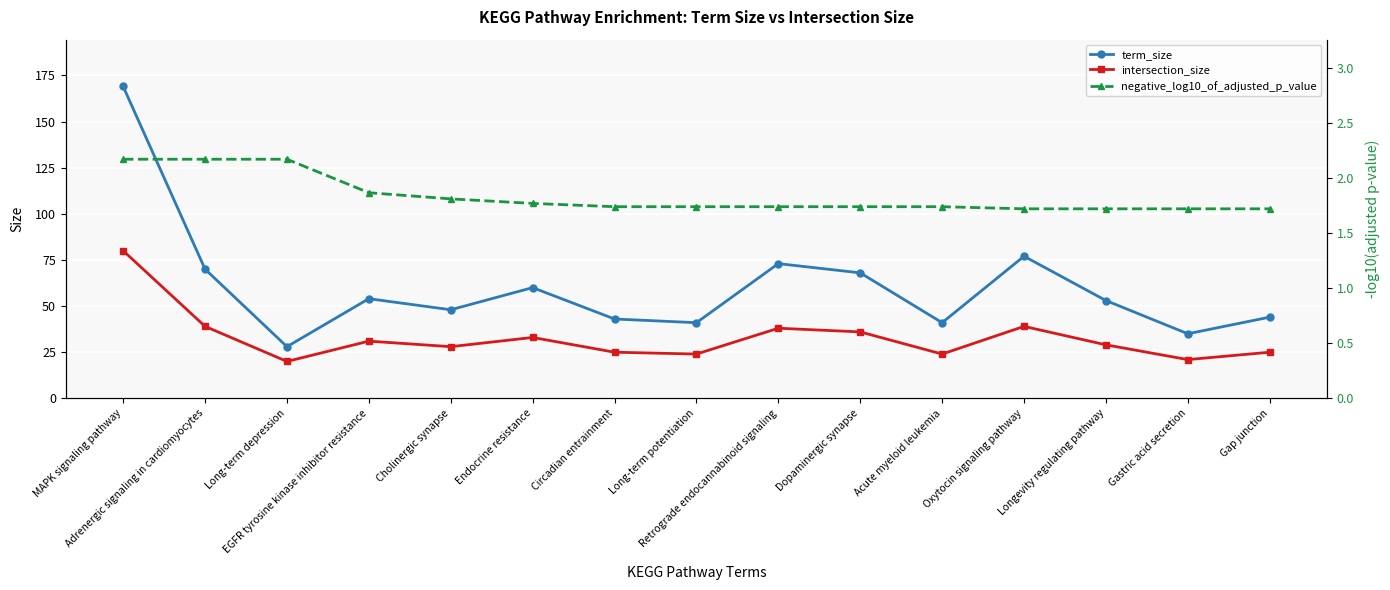

Between Gastric acid secretion and Gap junction, which series saw the biggest shift?

term_size